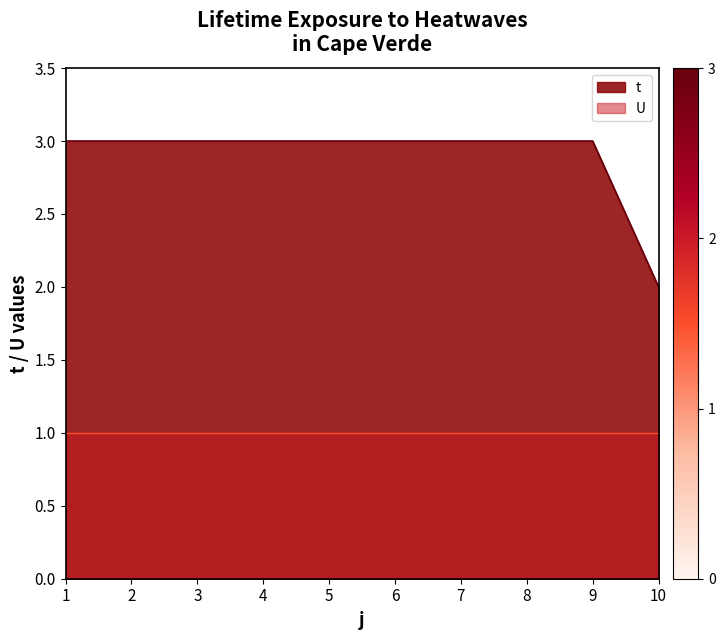

The chart shows a value of 1 at 6. True or false?

False